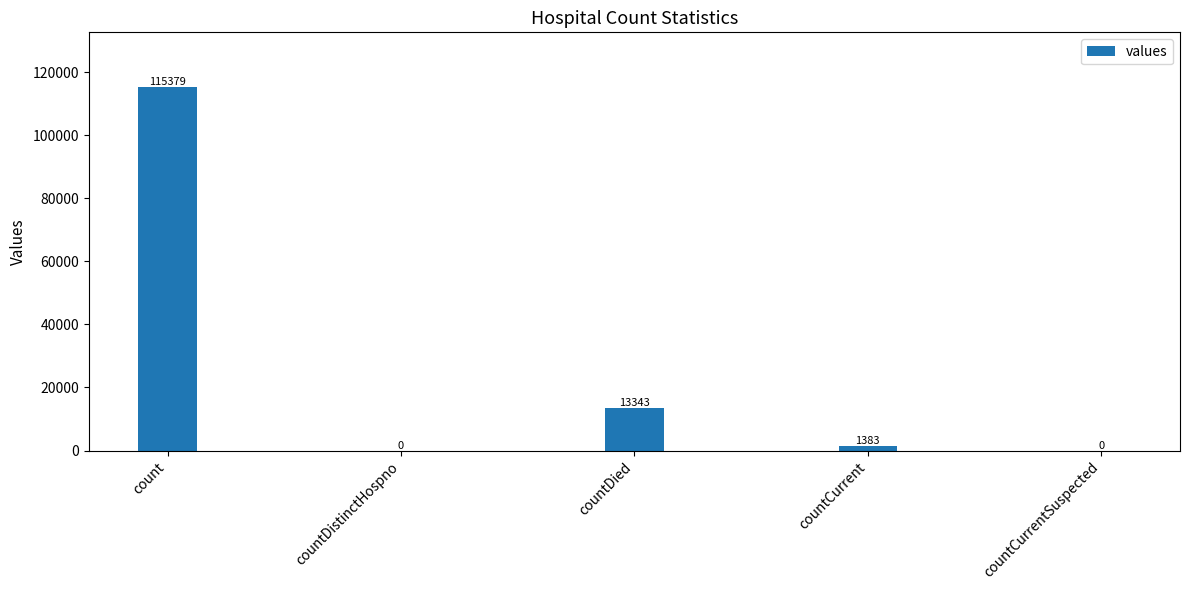

Approximately how many times larger is the value at count compared to countCurrent?

83.4